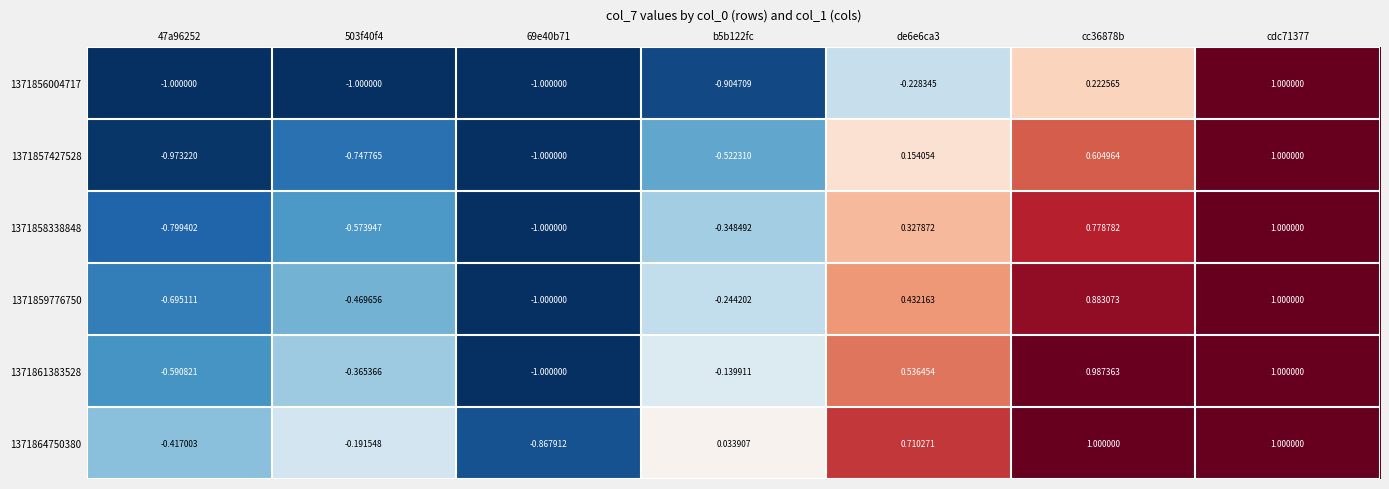

Is the value of 1371857427528 at b5b122fc greater than the value of 1371859776750 at 503f40f4?

No